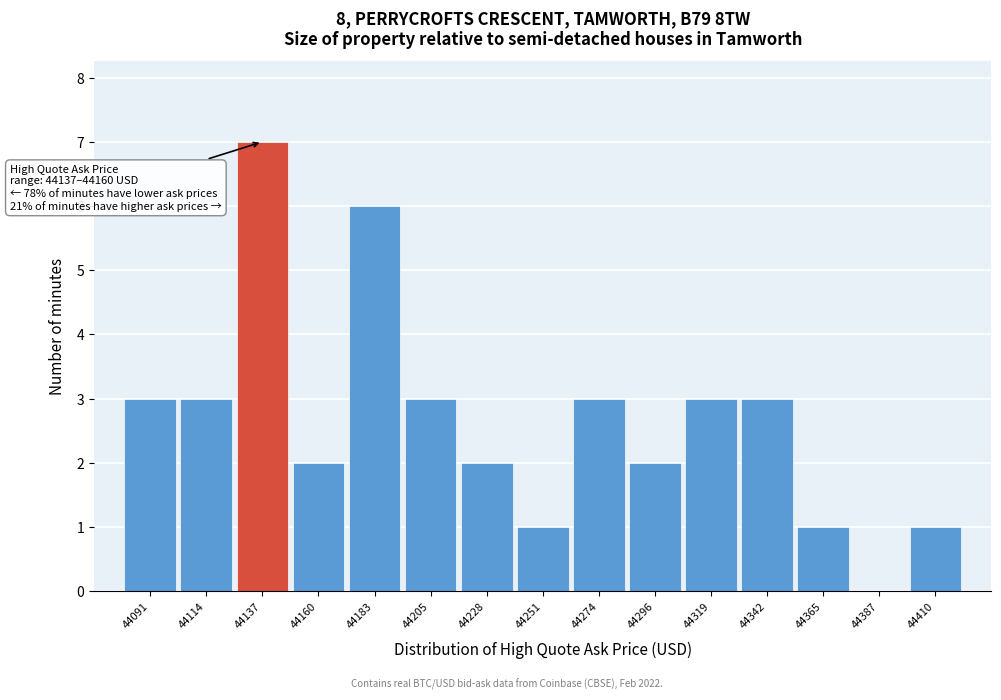

Reading right to left, extract all data points from this chart.

44410=1	44387=0	44365=1	44342=3	44319=3	44296=2	44274=3	44251=1	44228=2	44205=3	44183=6	44160=2	44137=7	44114=3	44091=3